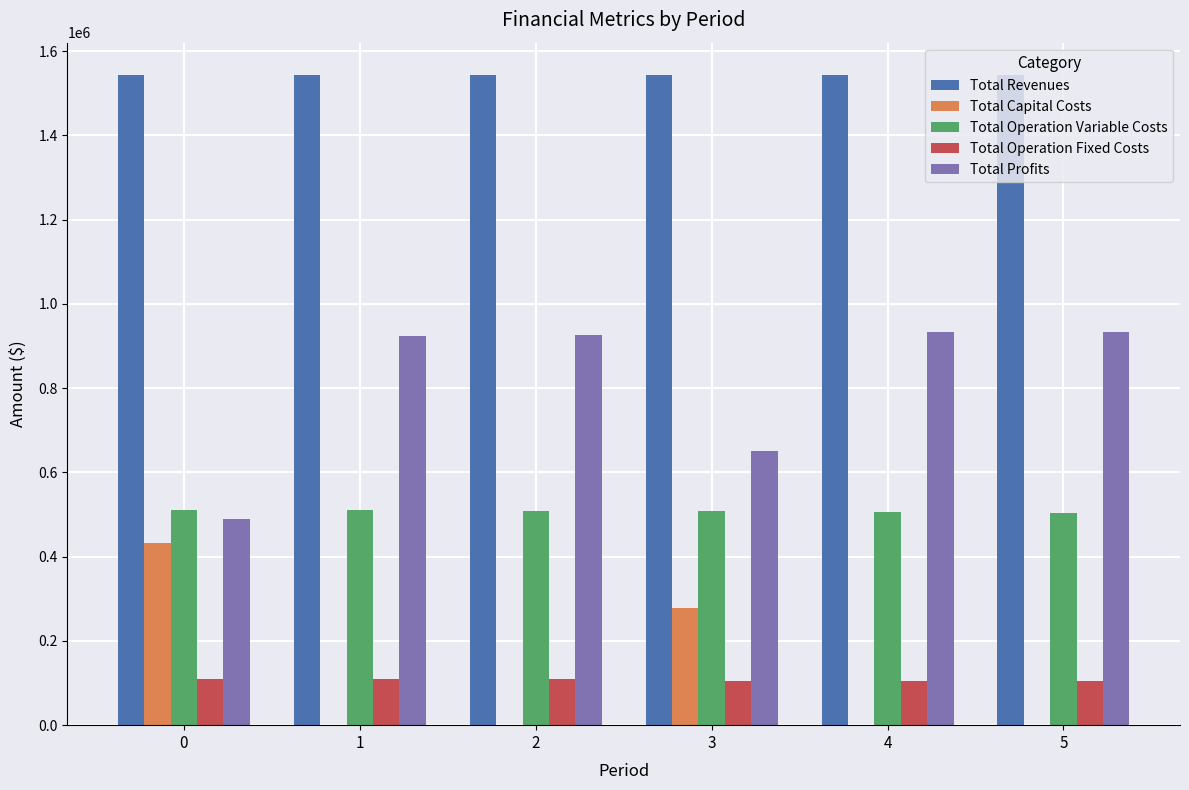

What is the greatest value displayed?

1542736.9